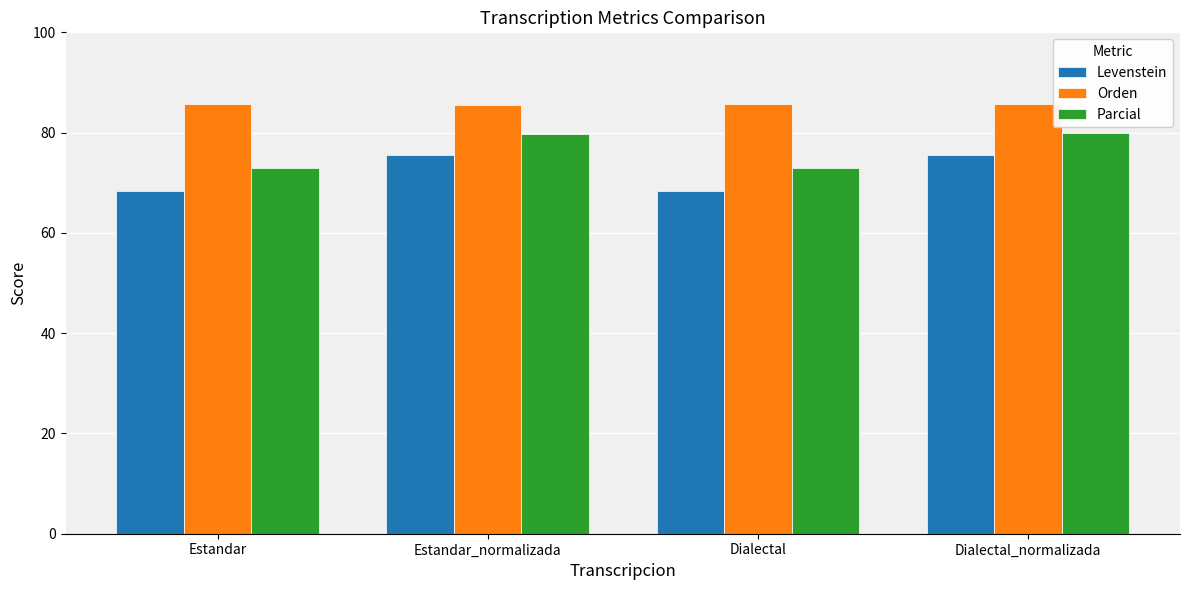

Where does the Levenstein series first go above 75?

Estandar_normalizada